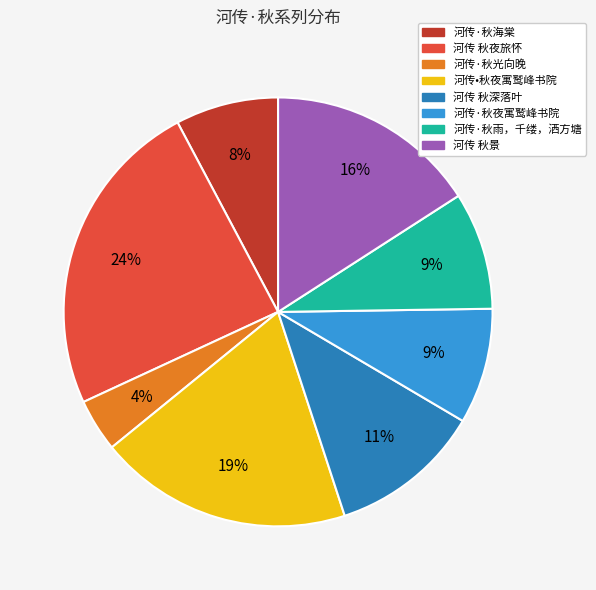

To the nearest percent, what percentage of the pie is 河传 秋深落叶?

11%